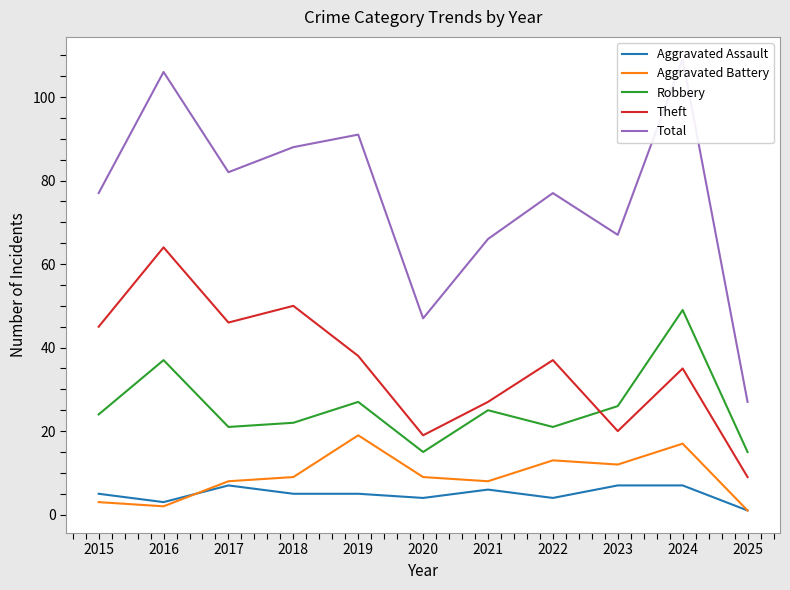

Which has a higher value, 2019 or 2023?

2023